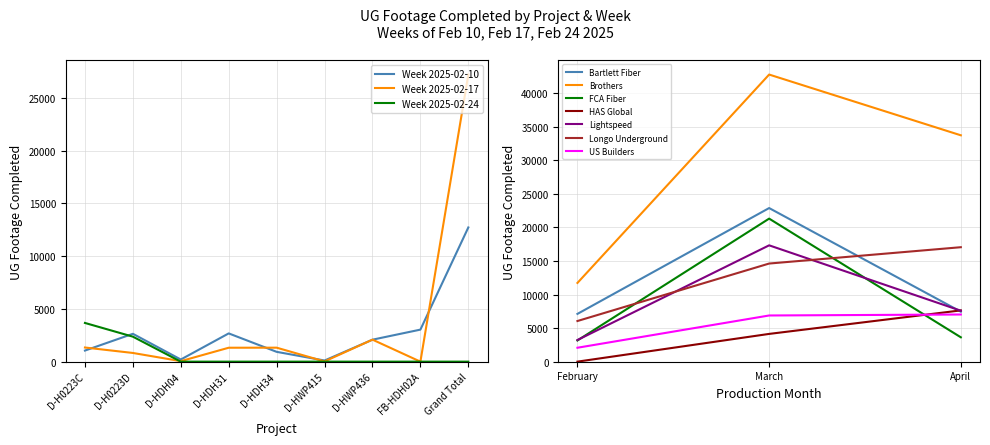

What is the sum of the Week 2025-02-17 values at D-H0223D and D-HDH34?

2147